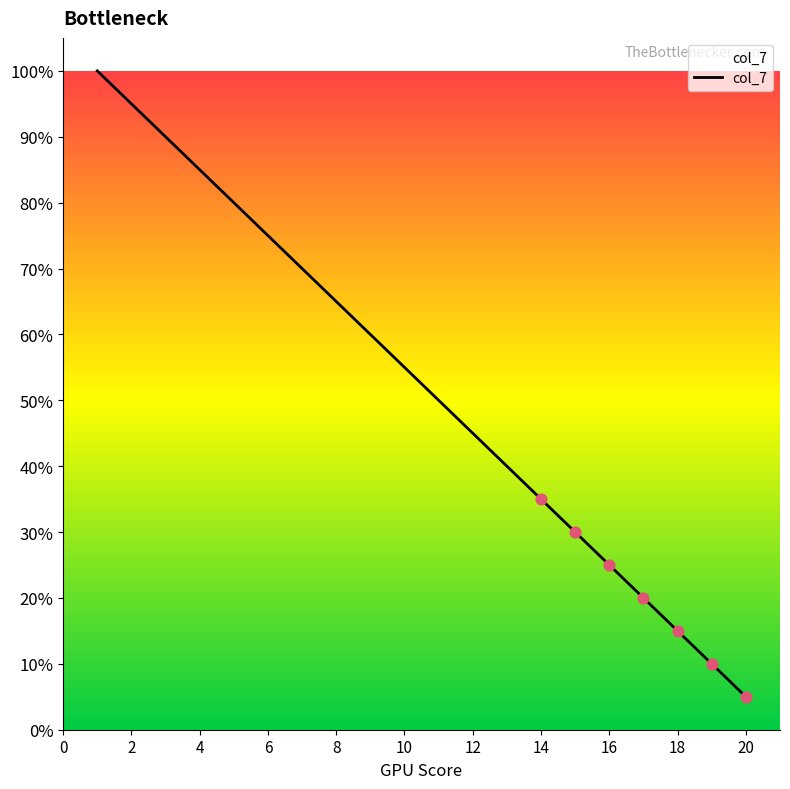

What is the maximum value shown in the chart?

100.0